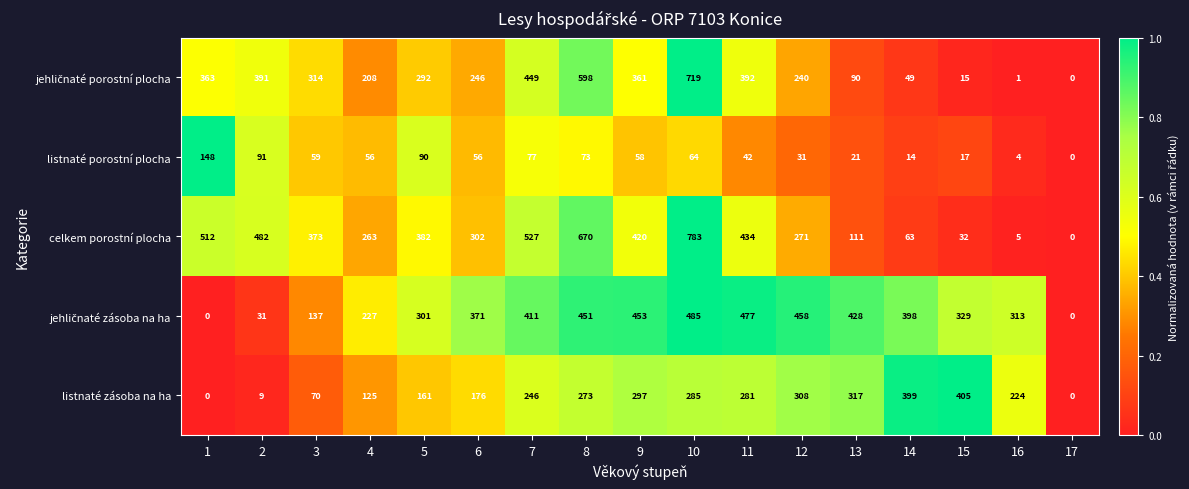

Read the listnaté zásoba na ha value at 12.

308